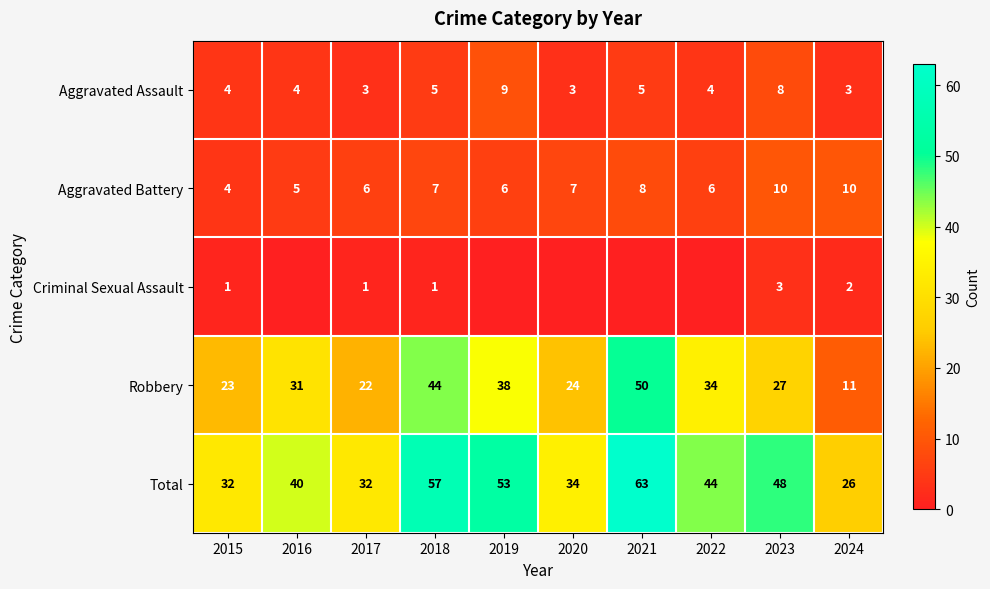

Between 2018 and 2023, which series saw the biggest shift?

Robbery